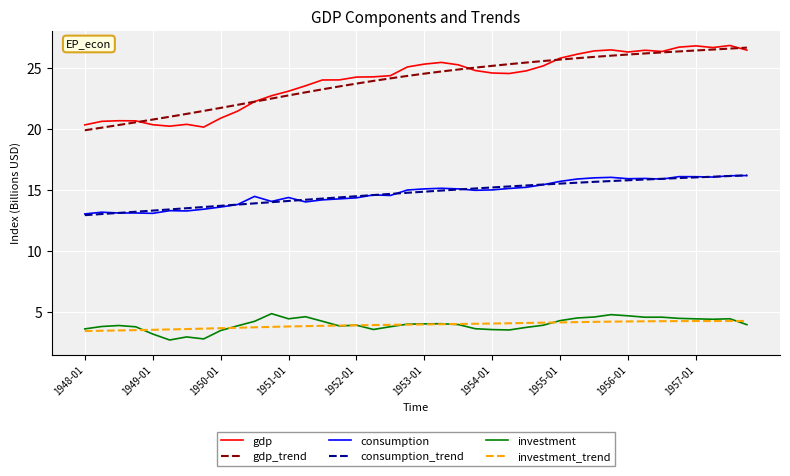

True or false: consumption_trend and gdp_trend intersect in this chart.

False